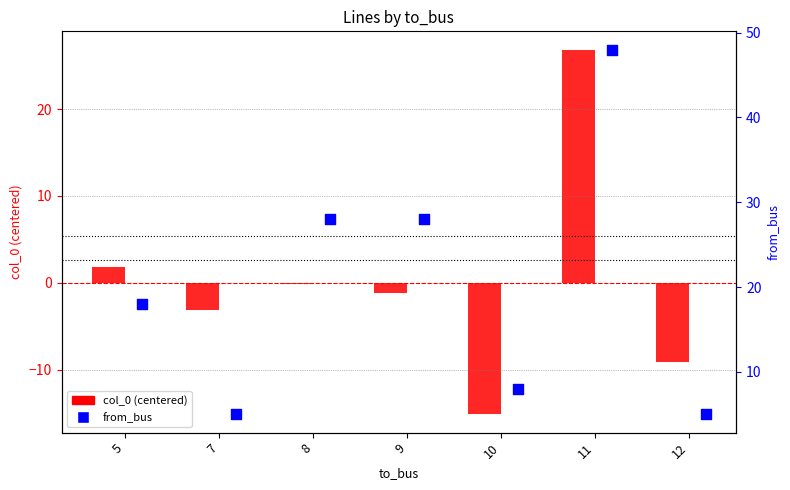

Which series has the widest spread of Y values?

from_bus